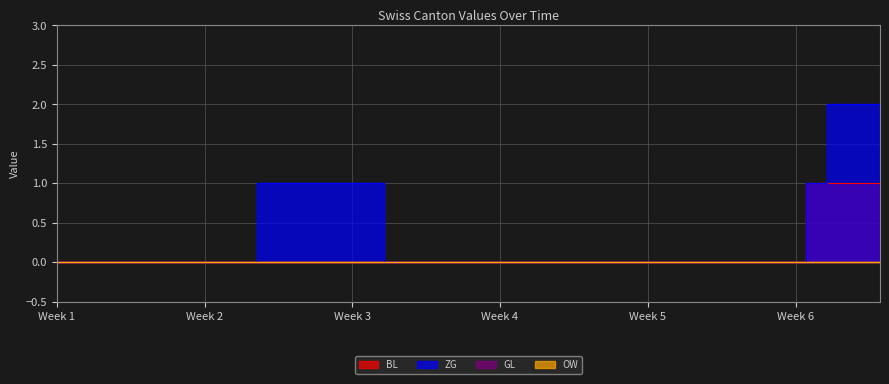

How many values in ZG are above zero?

10